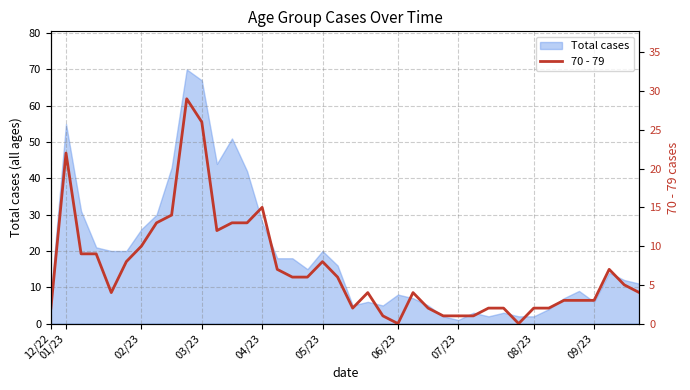

What is the average value?

7